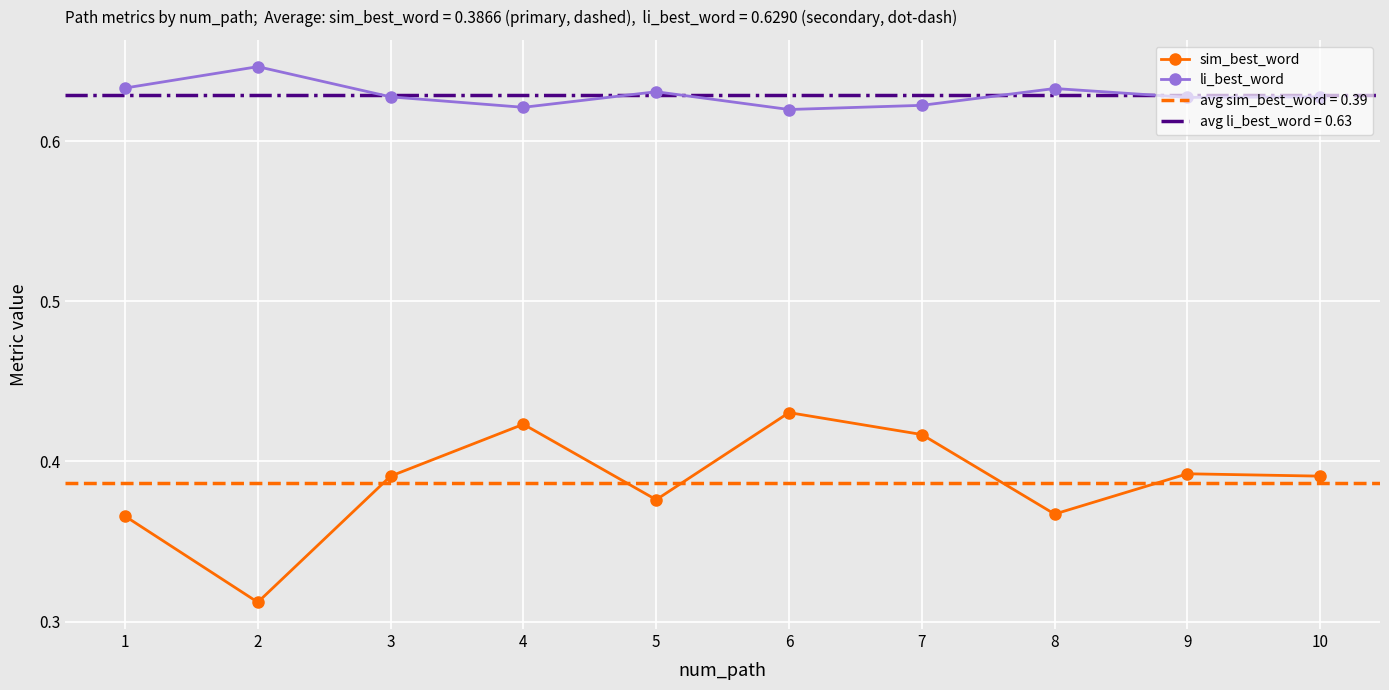

What is the sum of all sim_best_word values?

3.9